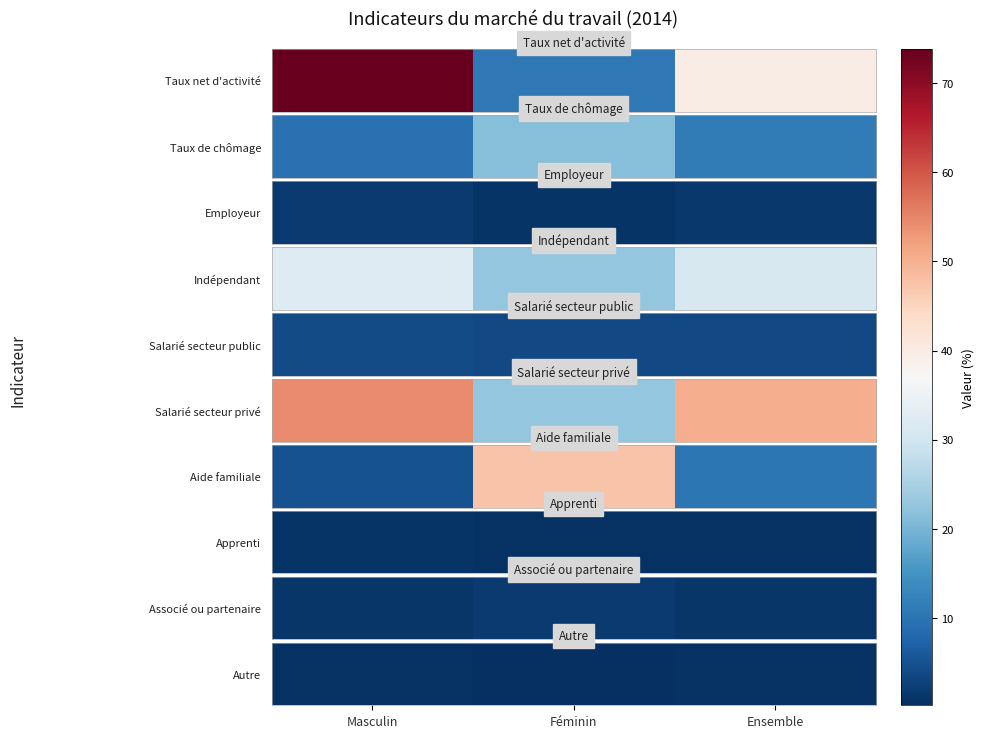

How many values are between 0 and 1?

3